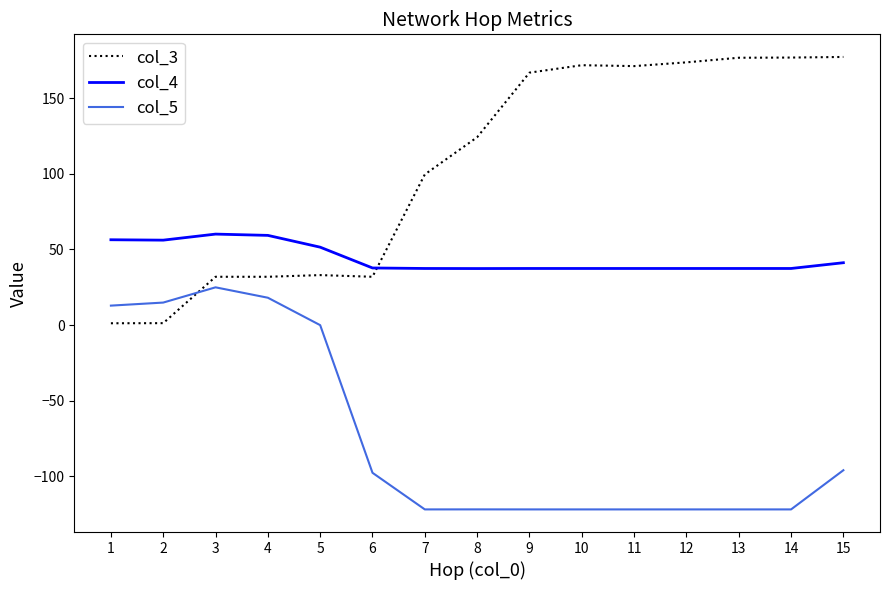

What is the spread (max minus min) of values at 7?

221.7